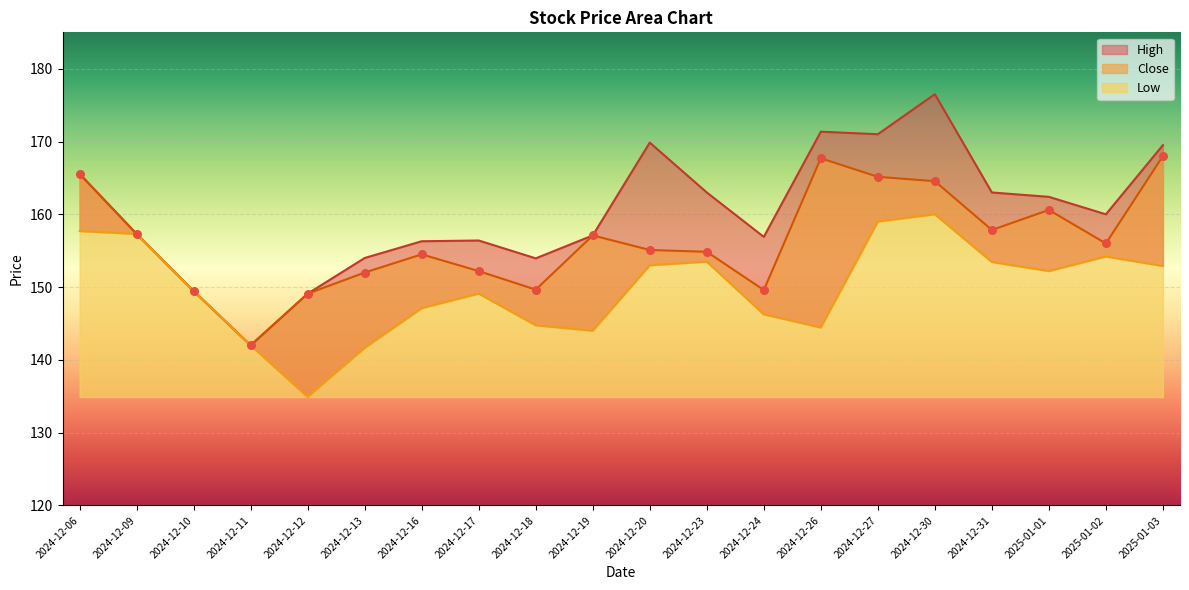

What are all the series names shown in the legend?

High, Close, Low